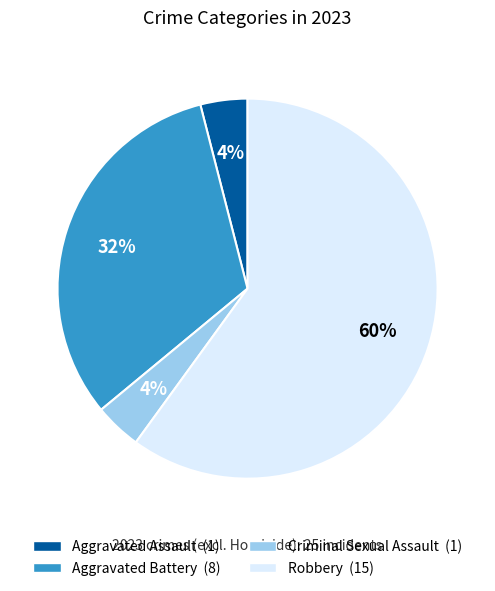

Between Aggravated Battery and Aggravated Assault, which is larger?

Aggravated Battery